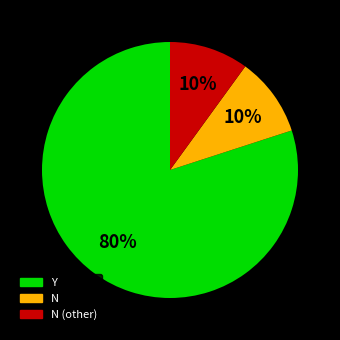

To the nearest percent, what is the average slice percentage?

33%